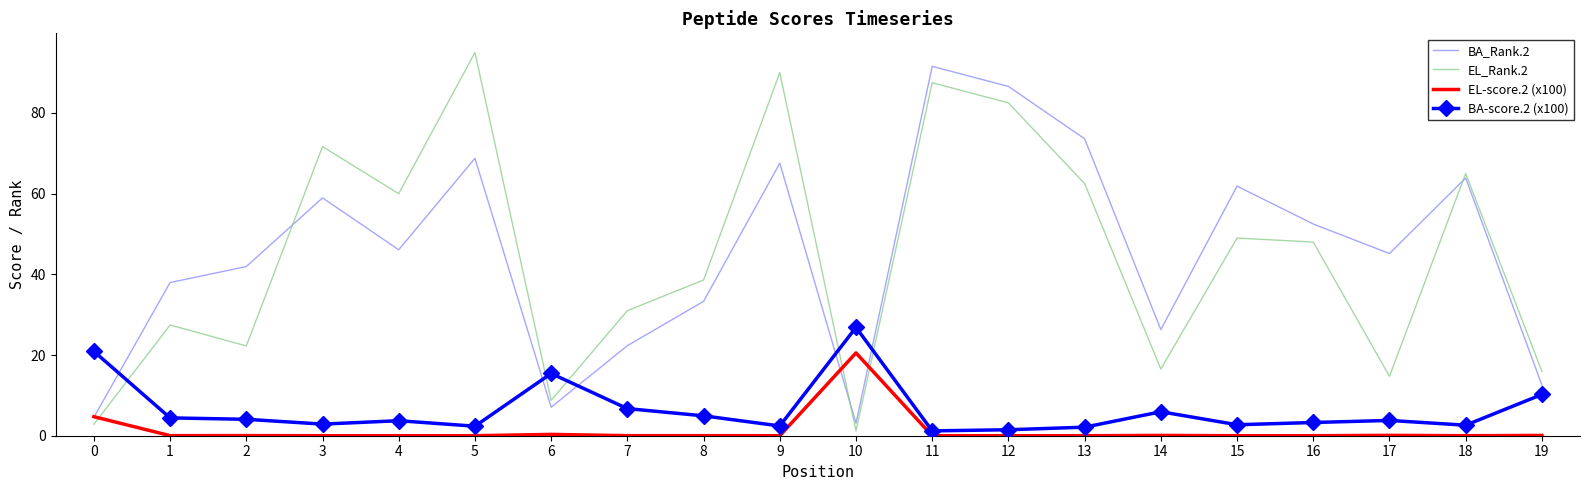

What is the difference between the highest and lowest values at 11?

91.6